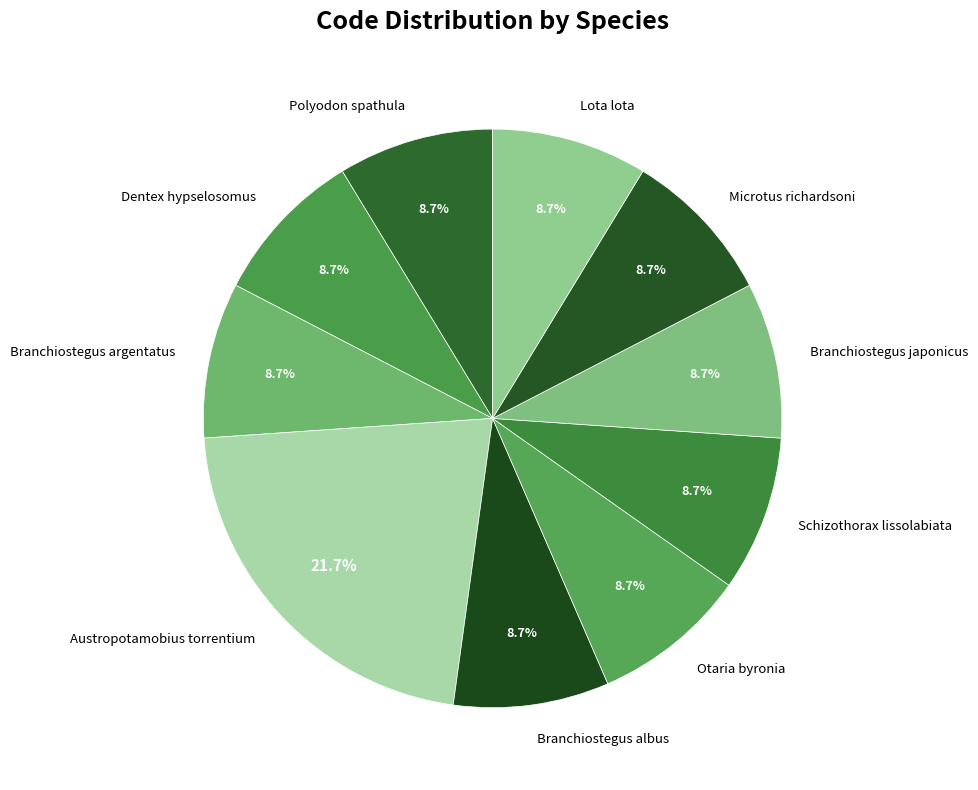

To the nearest percent, what percentage of the pie is Lota lota?

9%